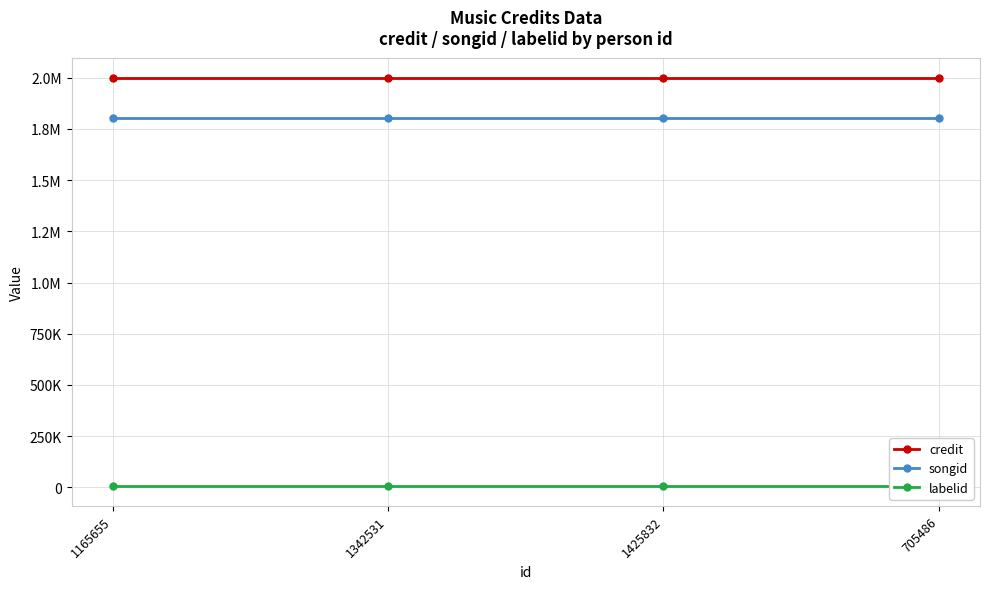

True or false: credit has more than 1 points higher than both neighbors.

False